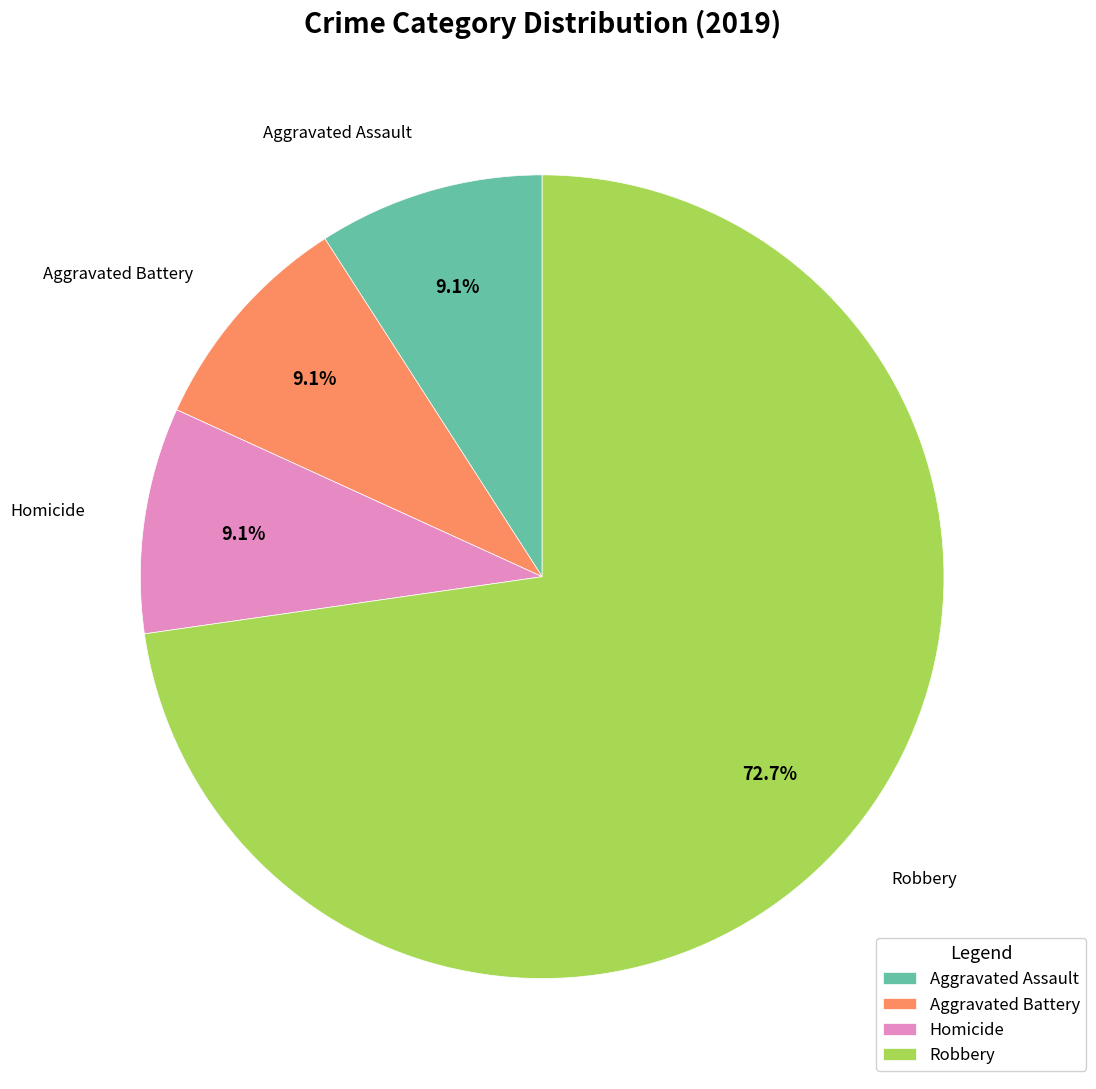

Does Robbery represent more than half of the total?

Yes